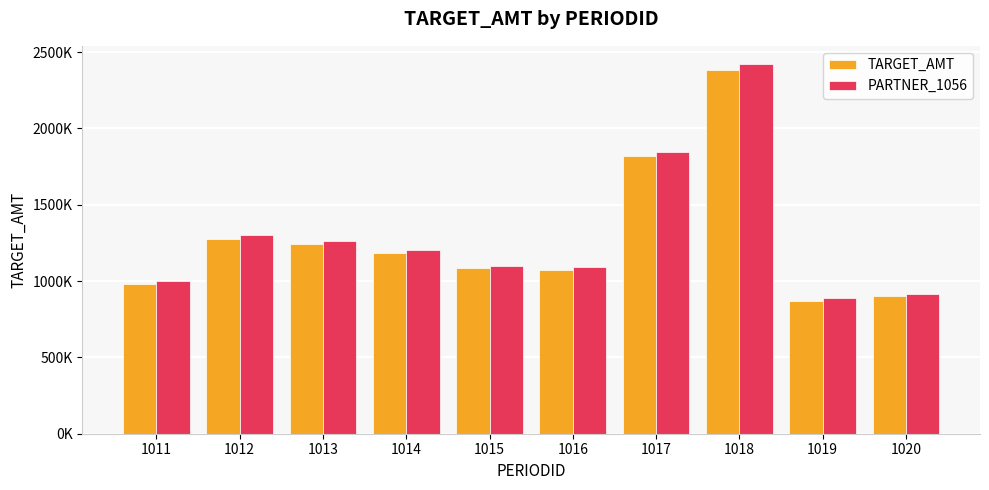

The TARGET_AMT series shows 355606 at 1015. True or false?

False